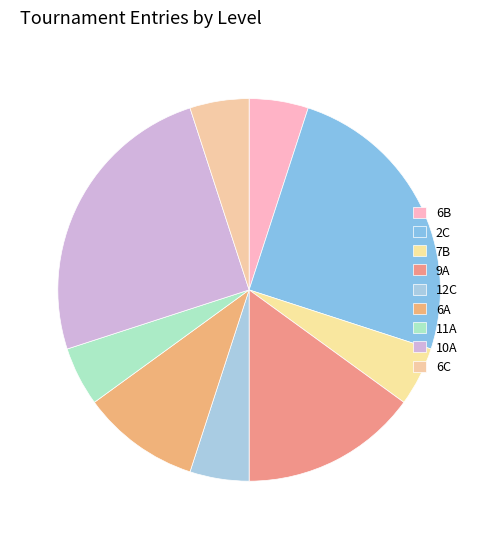

Does any single category account for the majority?

No